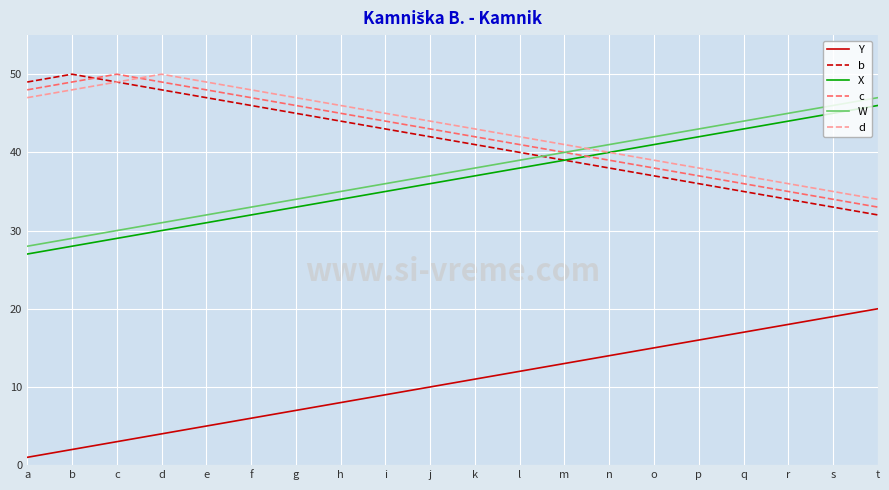

True or false: W has more than 2 points higher than both neighbors.

False